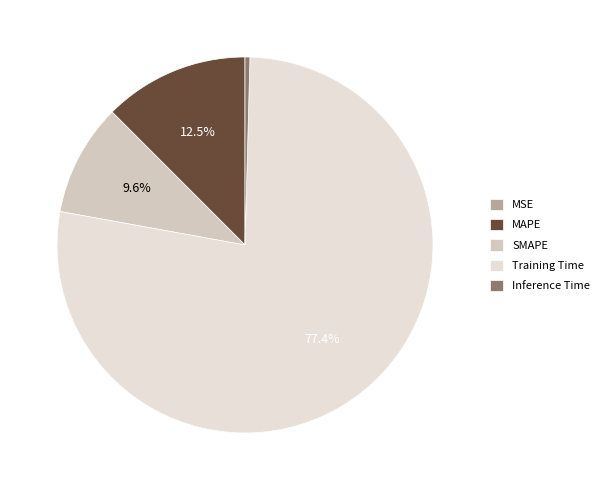

Is there any slice that represents more than half of the pie?

Yes